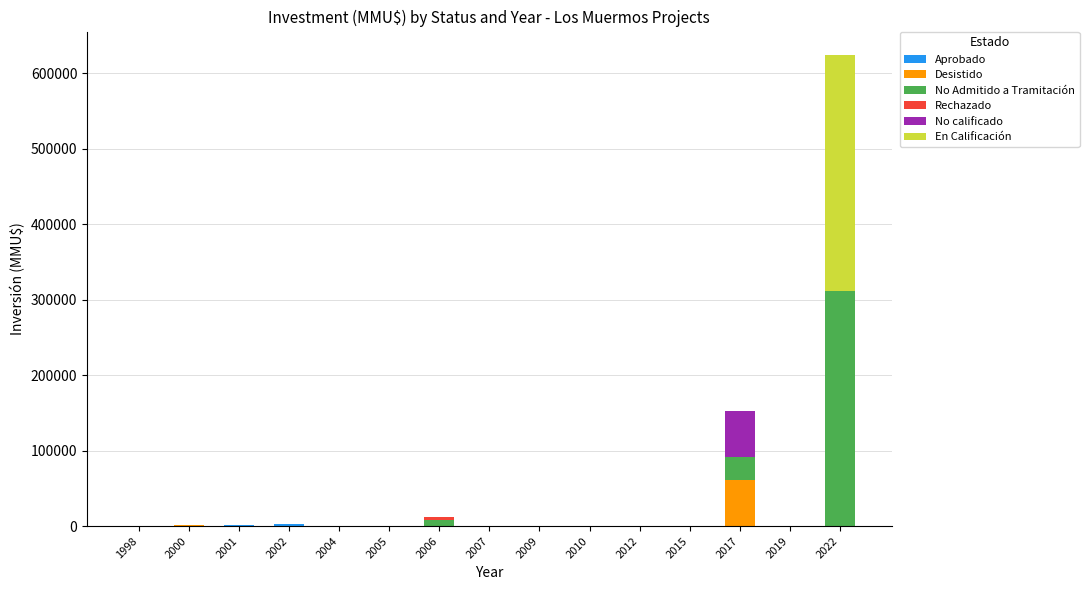

Does the chart contain stacked bars?

Yes